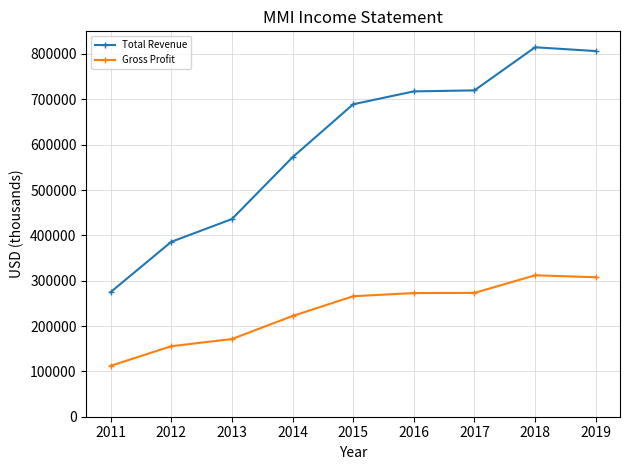

True or false: Gross Profit and Total Revenue cross at least once.

False